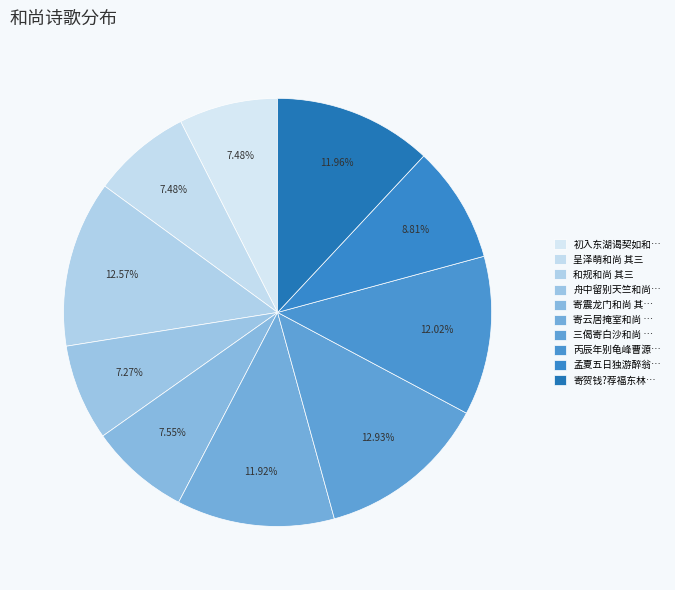

Is there any slice that represents more than half of the pie?

No